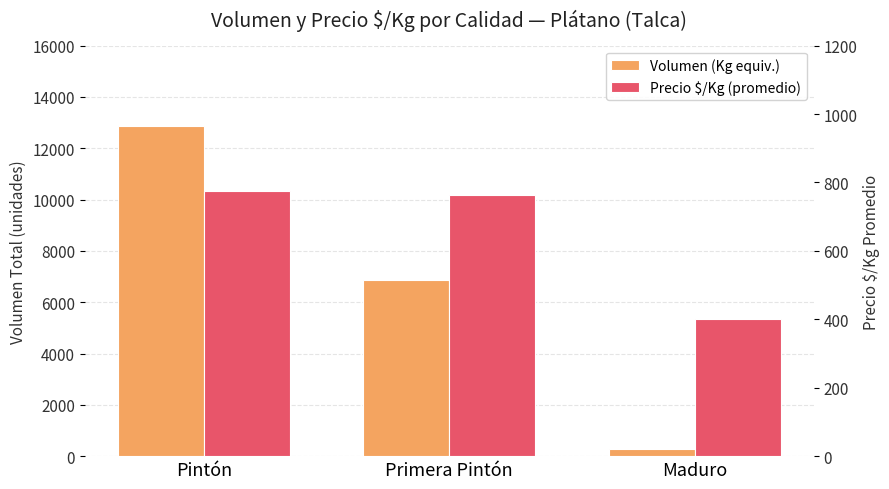

What is the value of the Volumen (Kg equiv.) bar at the 3rd from the left?

260